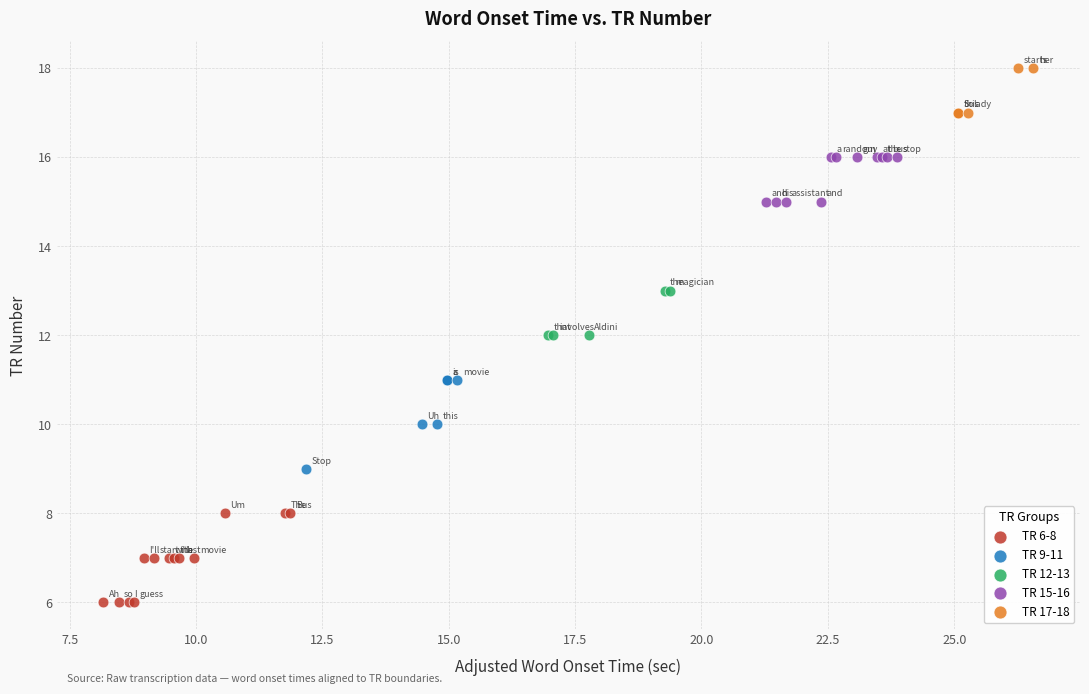

Which series contains the lowest Y value?

TR 6-8